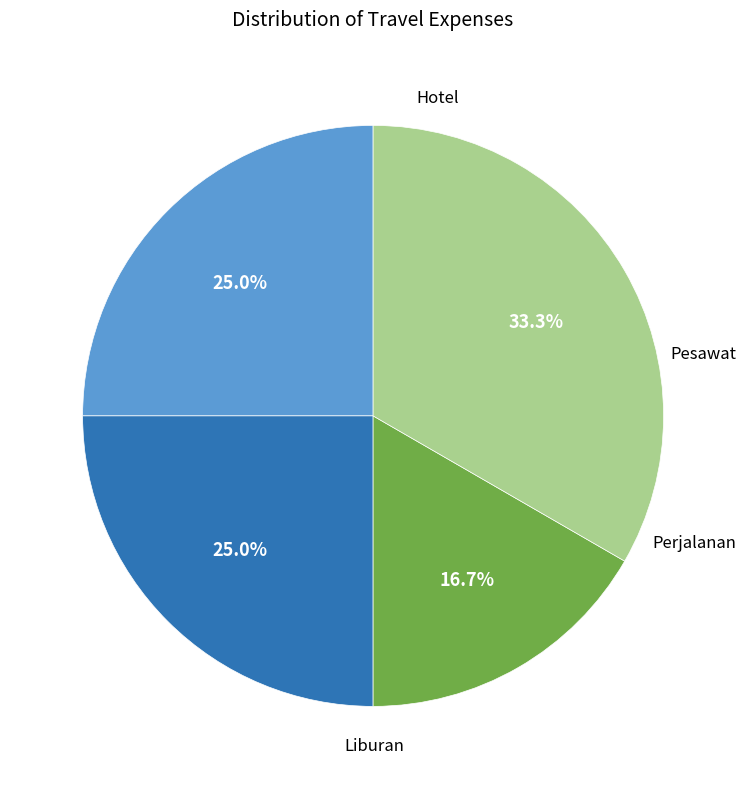

Does any single category account for the majority?

No